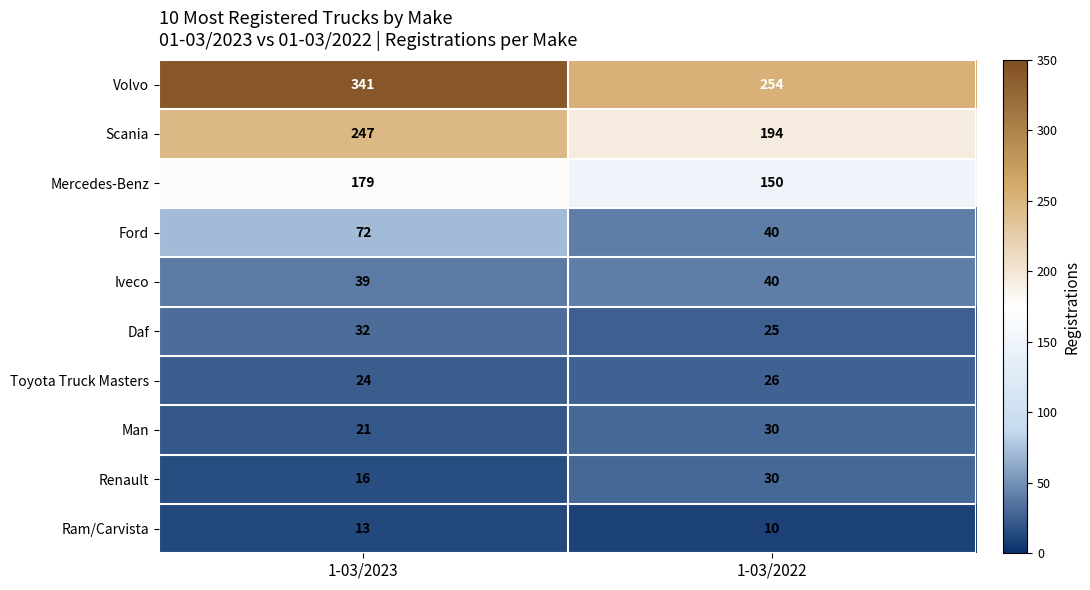

Which series has the widest spread of values?

Volvo